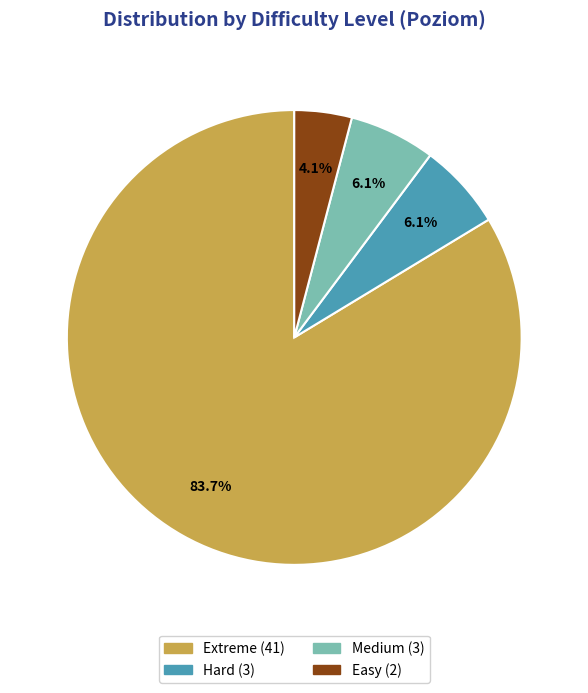

Does Extreme represent more than half of the total?

Yes